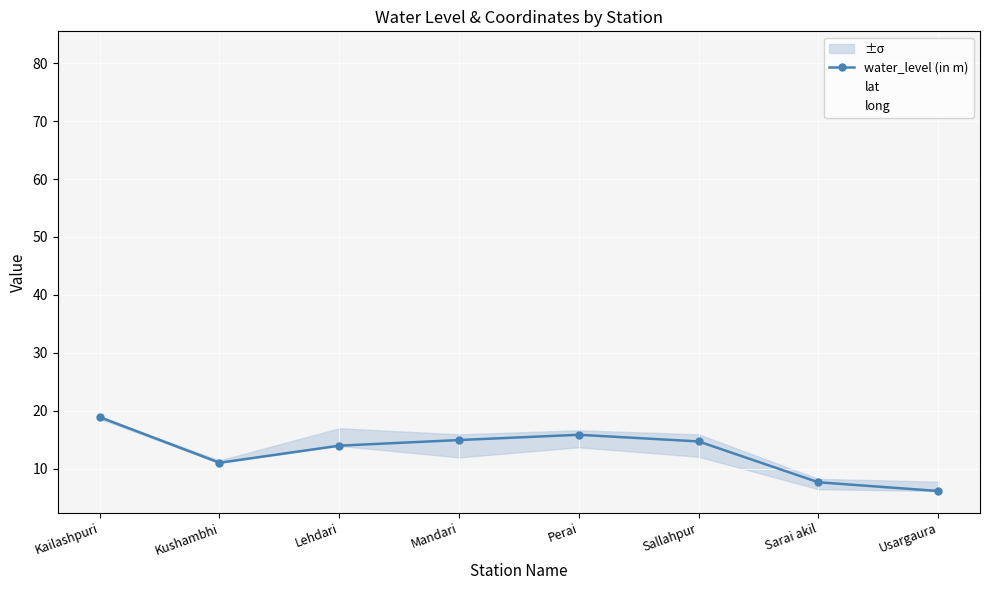

In lat, how many points are lower than both neighbors (excluding endpoints)?

2